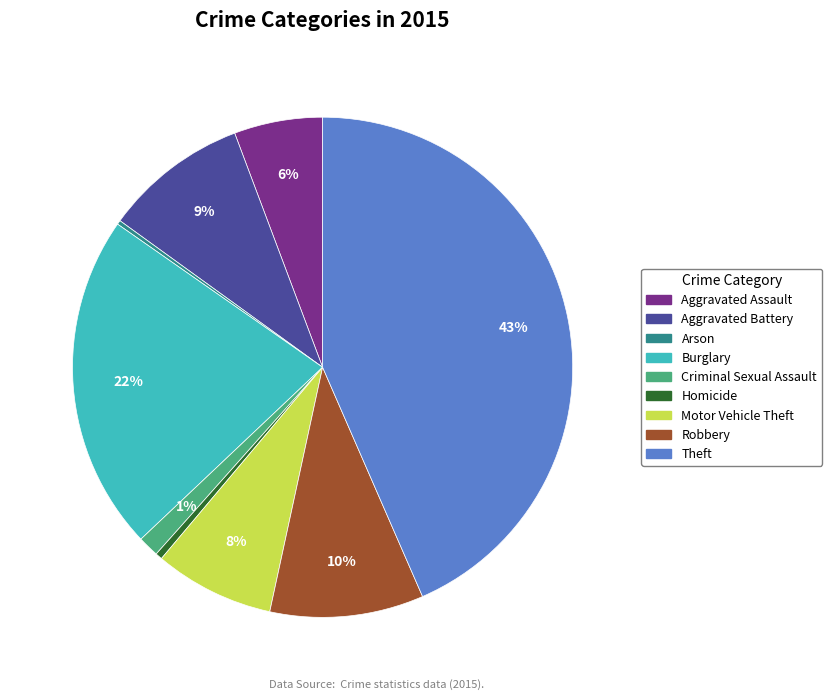

What percentage is the Criminal Sexual Assault slice, to the nearest percent?

1%